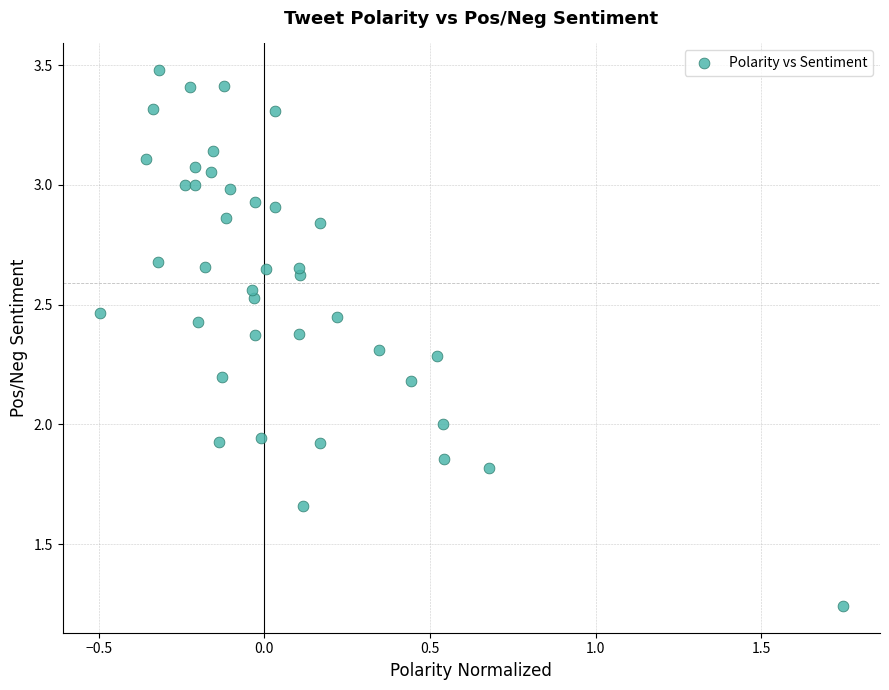

What is the range of X values (max minus min)?

2.2